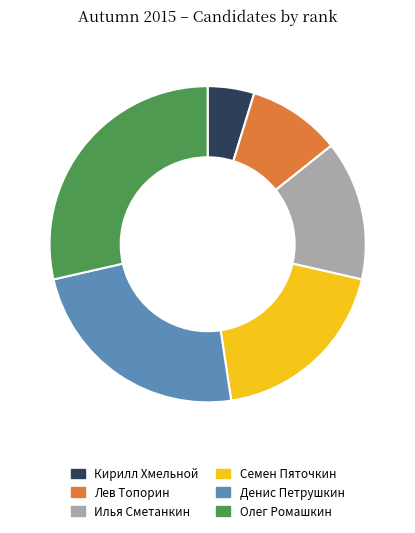

Rank the categories by value from highest to lowest.

Олег Ромашкин, Денис Петрушкин, Семен Пяточкин, Илья Сметанкин, Лев Топорин, Кирилл Хмельной